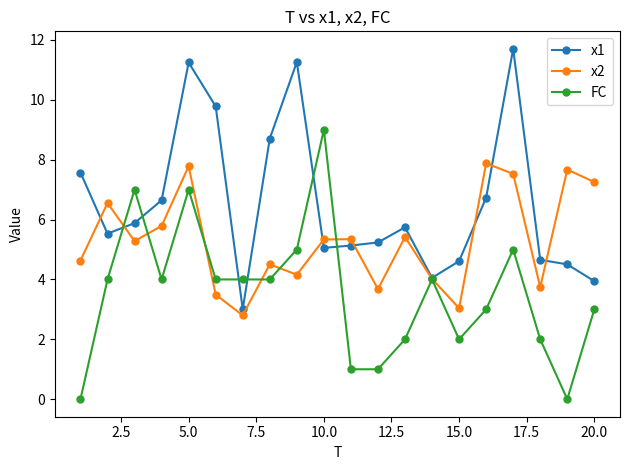

After their last crossing, which series has the higher values: x1 or x2?

x2